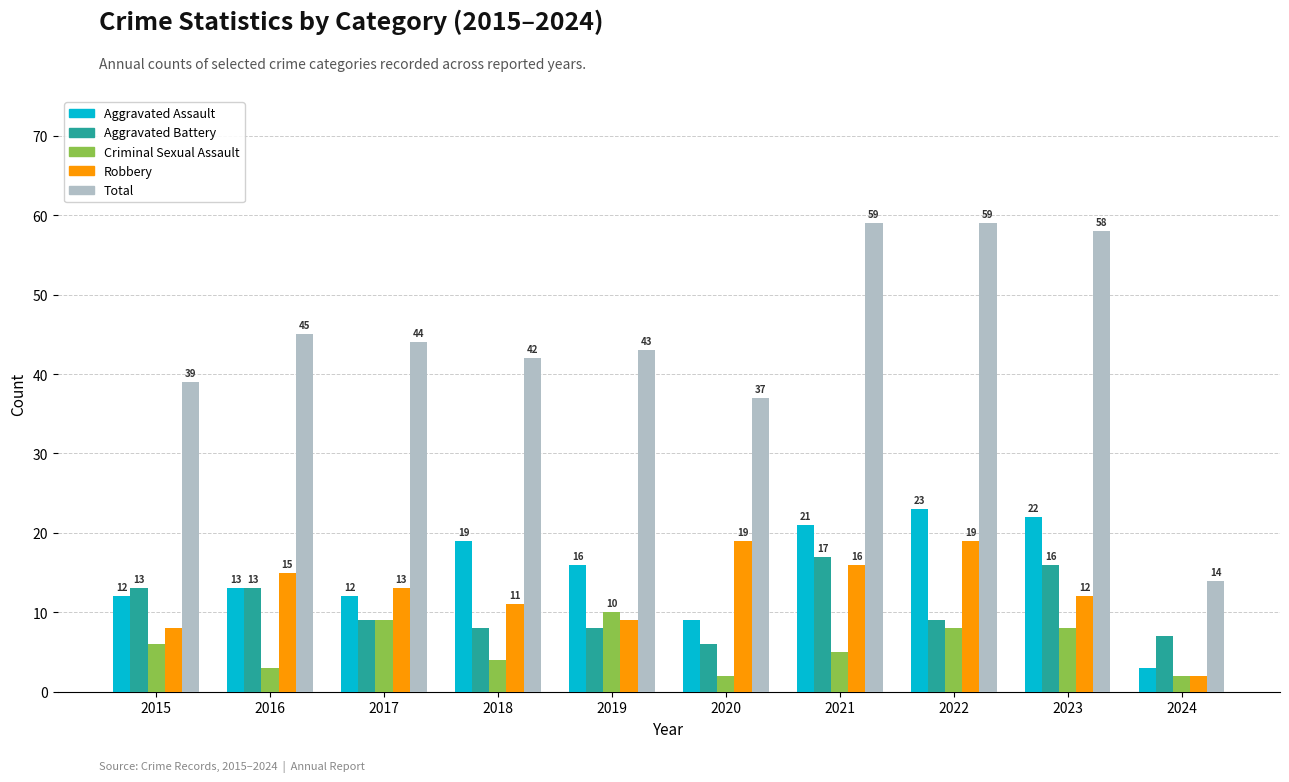

Rank the series by their maximum value, from lowest to highest.

Criminal Sexual Assault, Aggravated Battery, Robbery, Aggravated Assault, Total